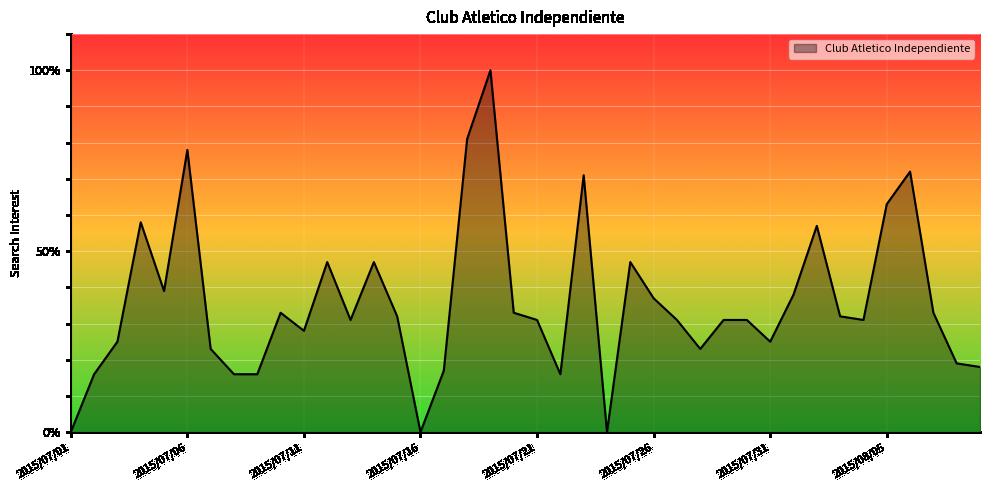

What is the greatest value displayed?

100